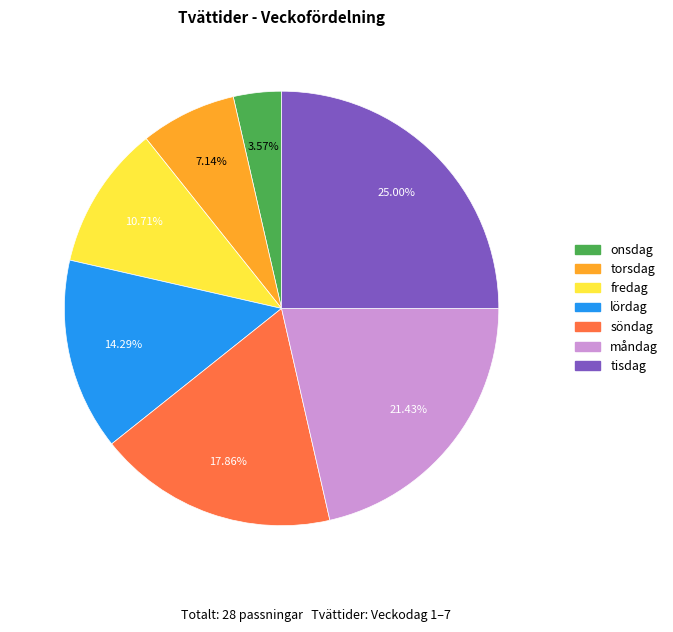

Is there any slice that represents more than half of the pie?

No